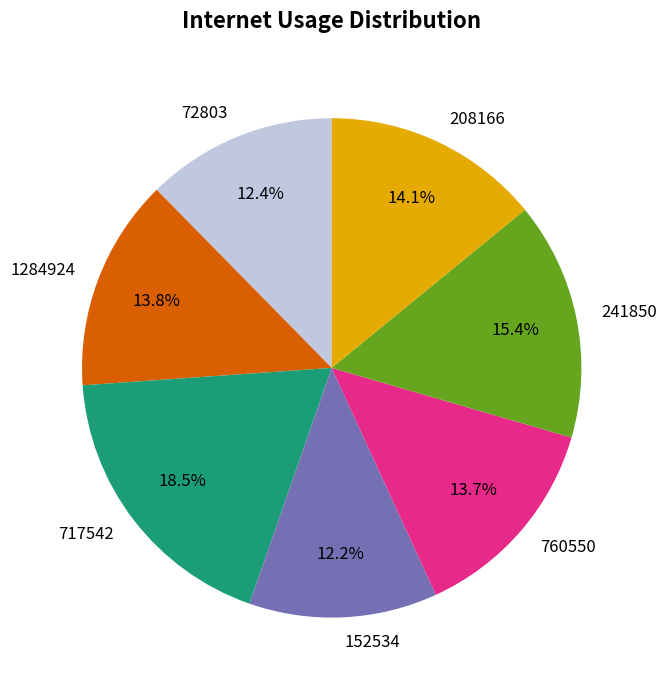

The 760550 slice represents 1% of the pie. True or false?

False